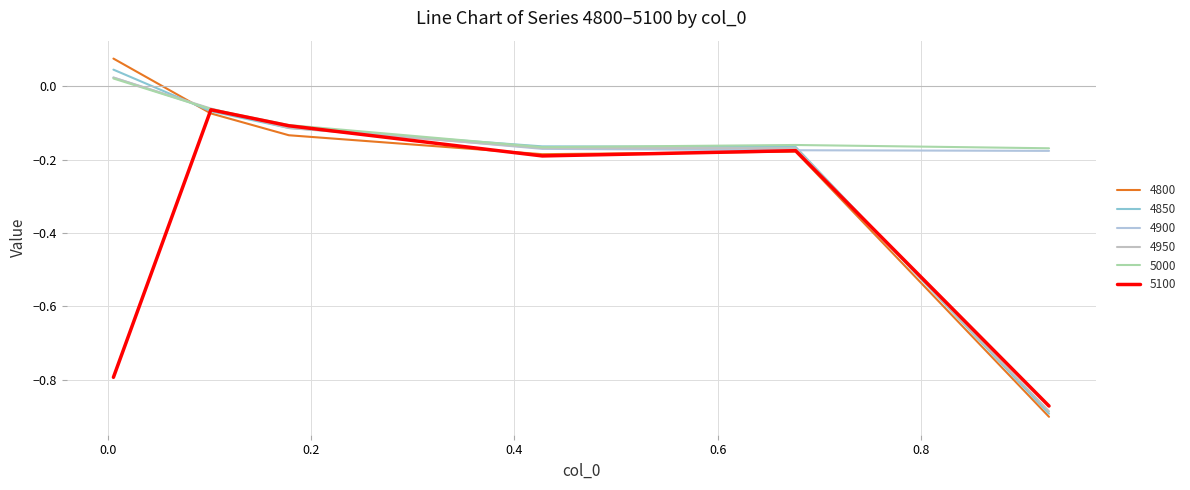

Does the chart display data point markers on the line(s)?

No